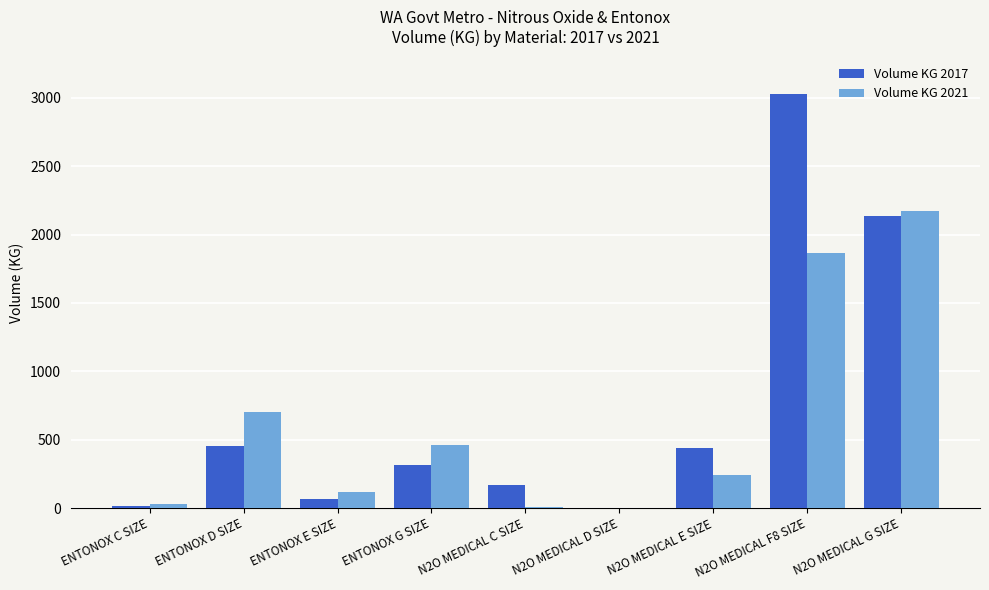

What is the highest value of the Volume KG 2021 series?

2170.0